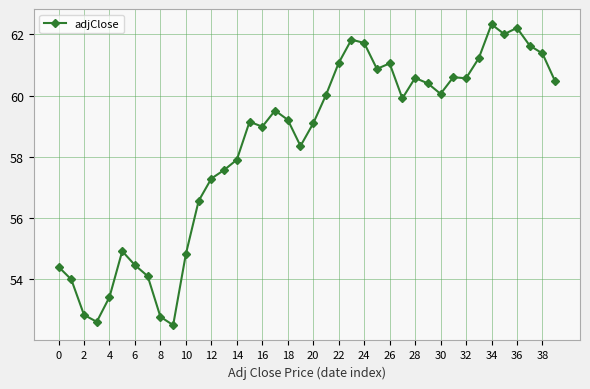

What is the value of the 36th point from the left?

62.0